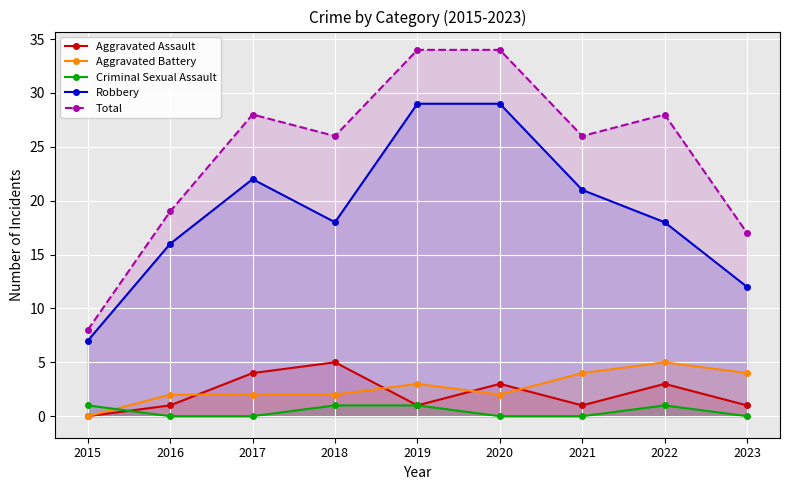

The value of Aggravated Assault at 2022 is 4. True or false?

False